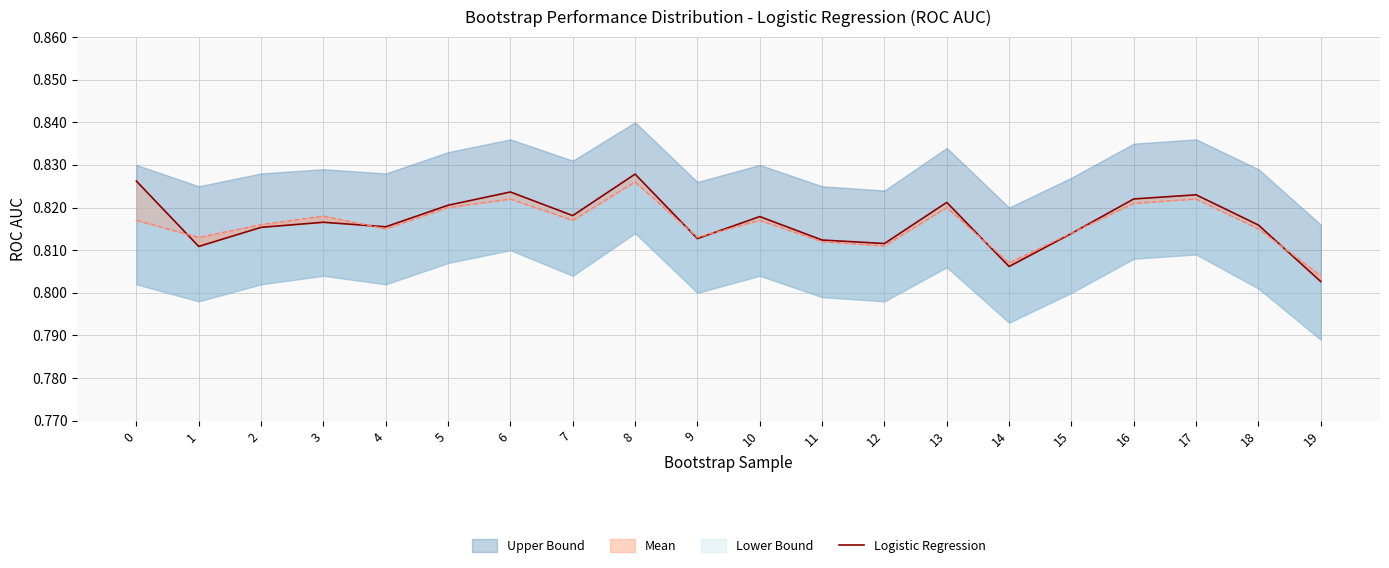

Reading right to left, extract all data points from this chart.

19=0.8	18=0.8	17=0.8	16=0.8	15=0.8	14=0.8	13=0.8	12=0.8	11=0.8	10=0.8	9=0.8	8=0.8	7=0.8	6=0.8	5=0.8	4=0.8	3=0.8	2=0.8	1=0.8	0=0.8